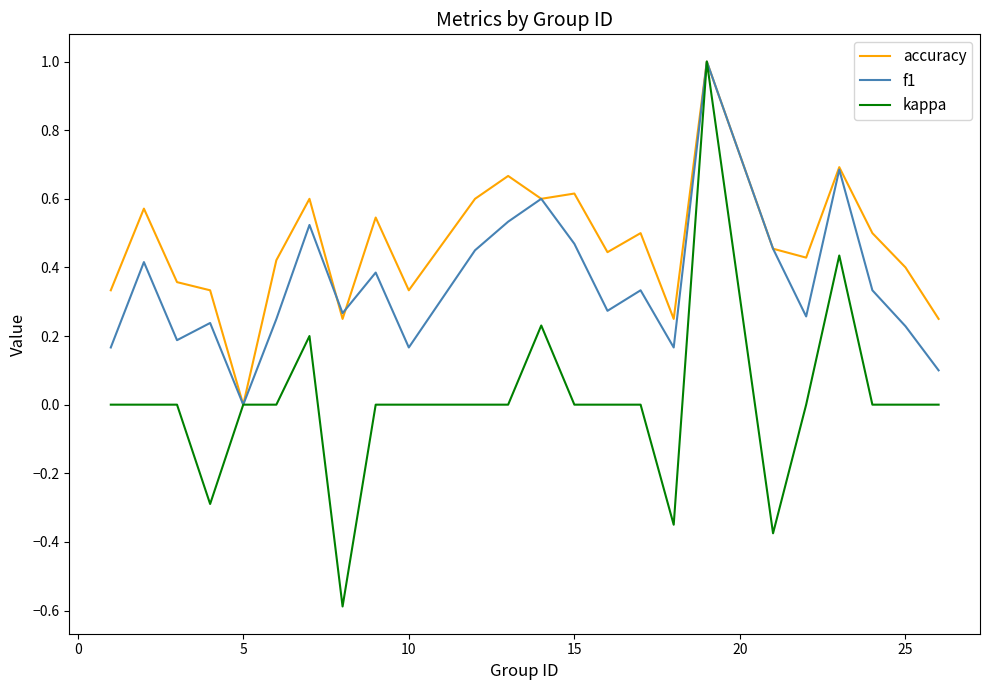

What is the smallest value displayed?

-0.6